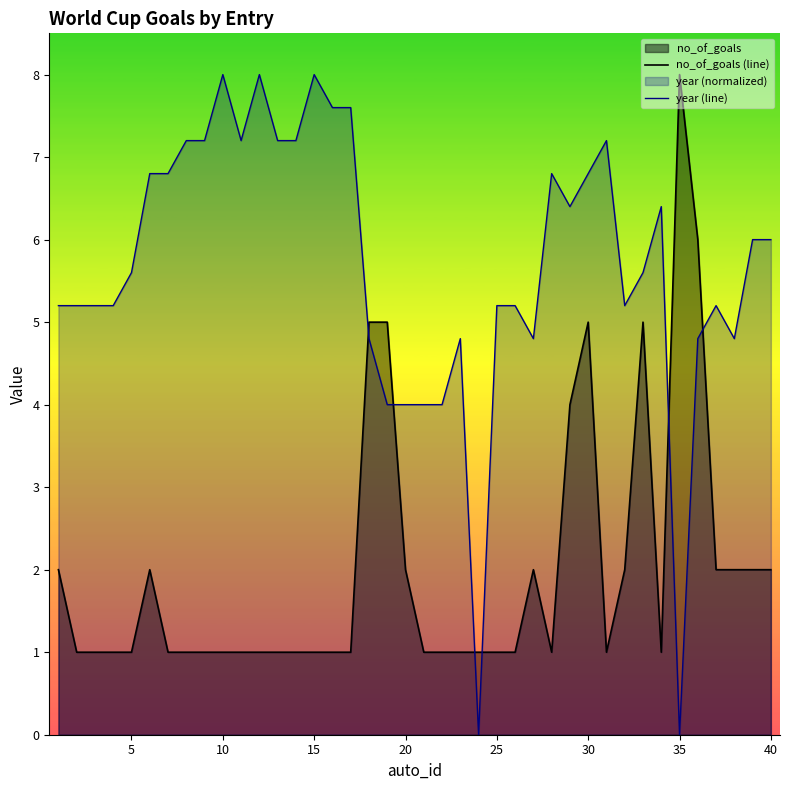

How many interior local peaks does the no_of_goals (line) series have?

5